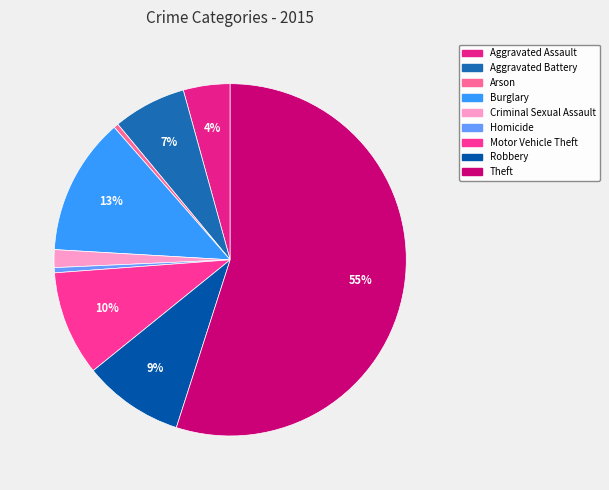

To the nearest percent, what is the combined percentage of Aggravated Assault and Aggravated Battery?

11%